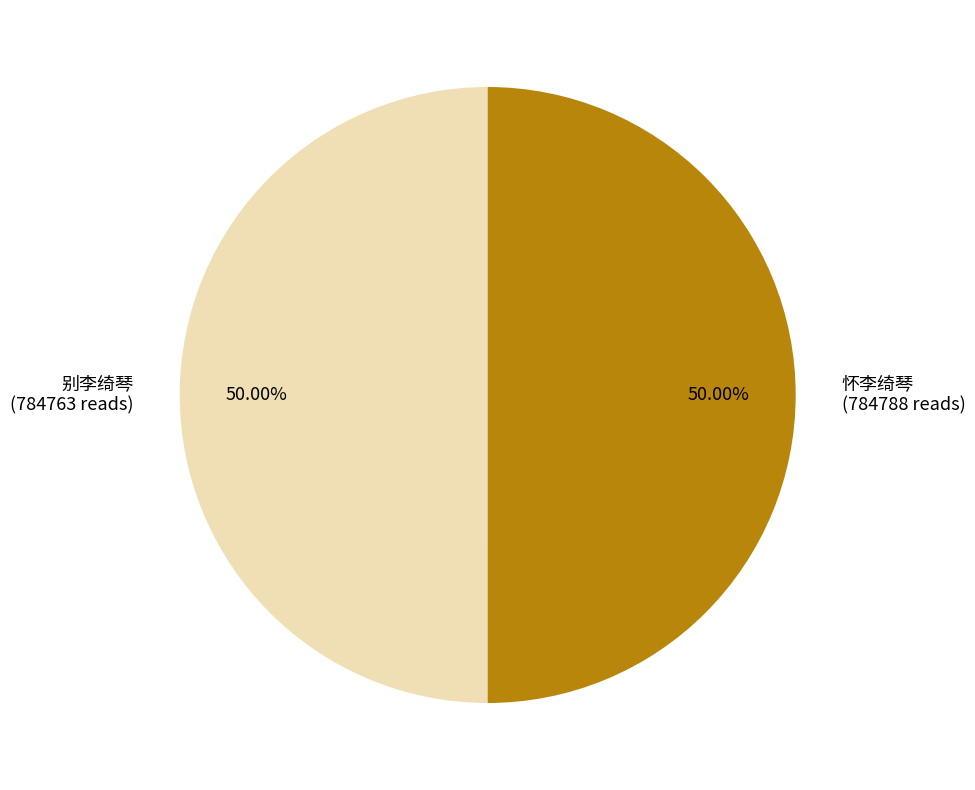

How many slices are in this pie chart?

2